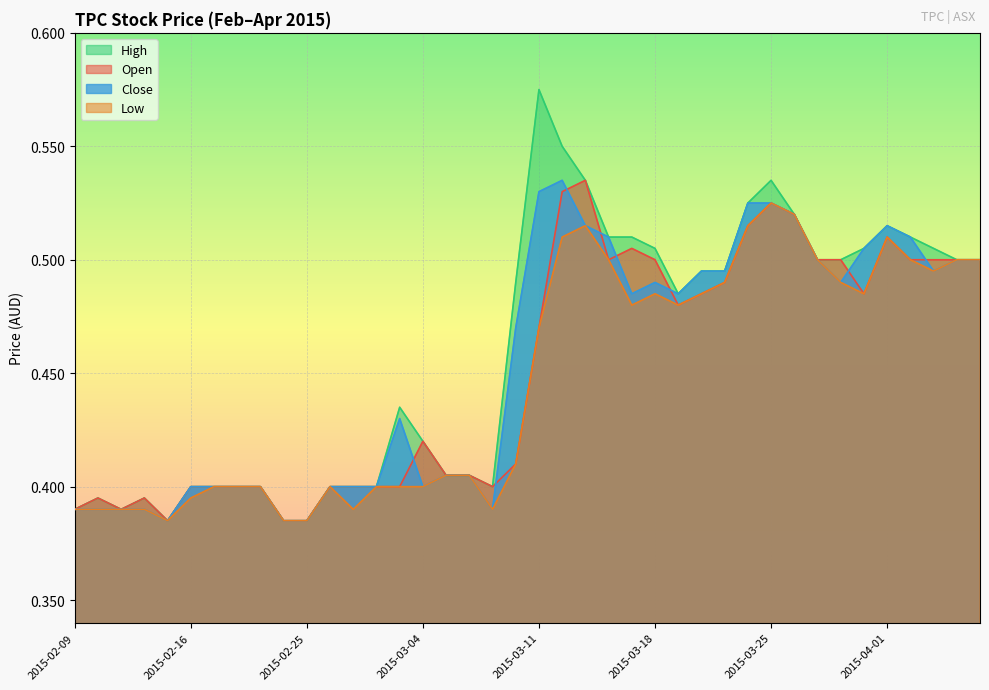

How many lines are shown in the chart?

4